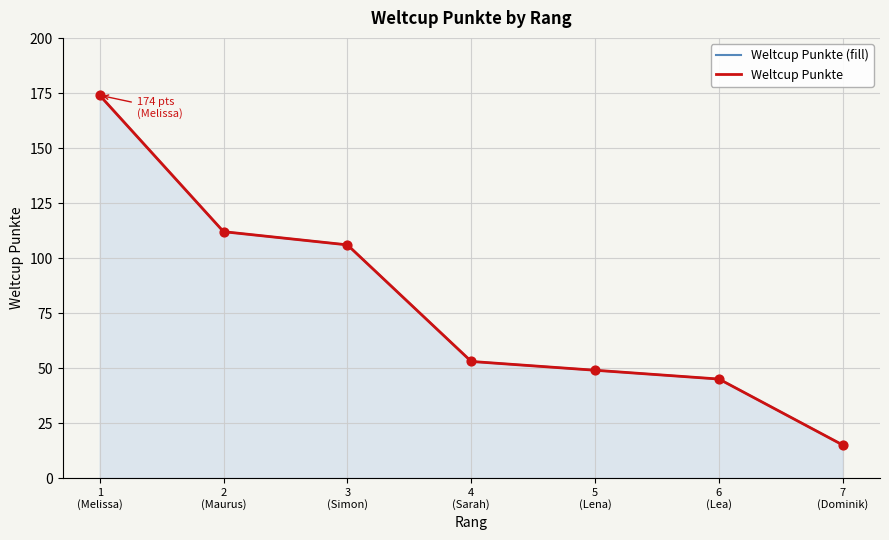

What are all the series names shown in the legend?

Weltcup Punkte (fill), Weltcup Punkte